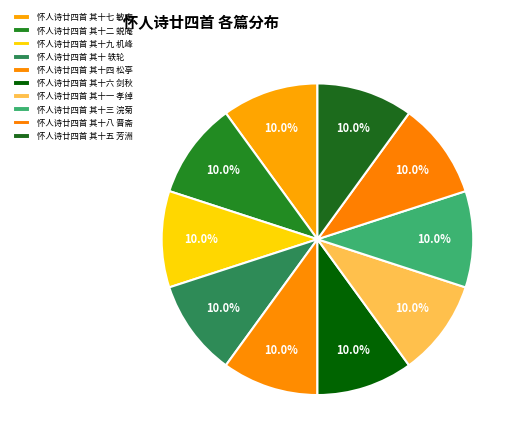

How many slices are in this pie chart?

10